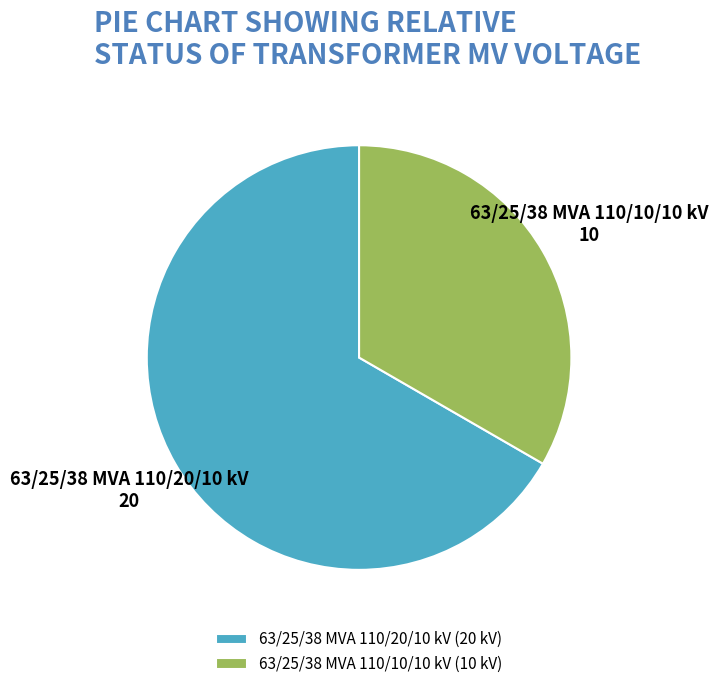

Rank the categories by value from highest to lowest.

63/25/38 MVA 110/20/10 kV, 63/25/38 MVA 110/10/10 kV